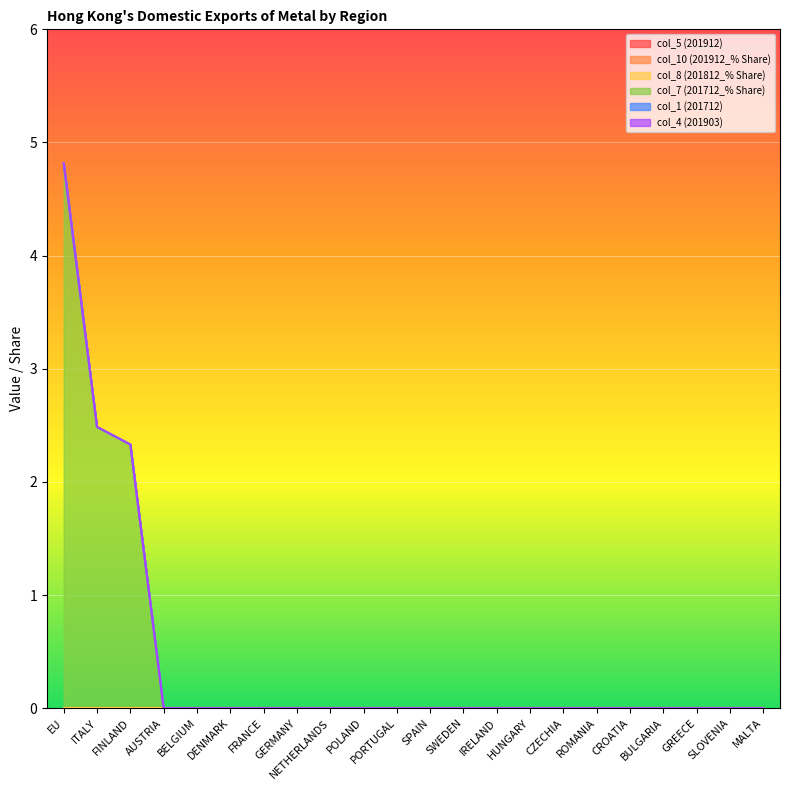

Is the value of col_1 (201712) at SWEDEN greater than the value of col_5 (201912) at IRELAND?

No